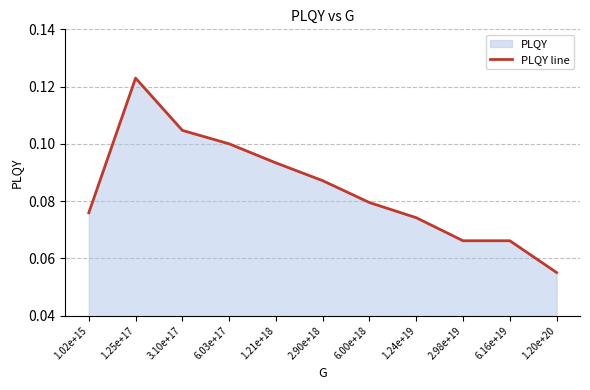

Count the number of categories in the chart.

11